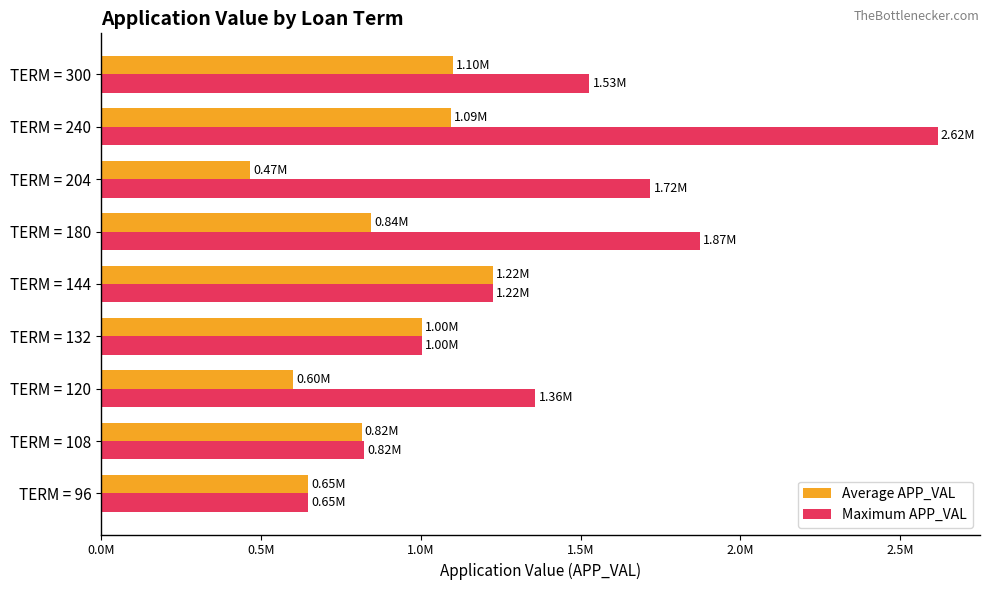

What are all the series names shown in the legend?

Average APP_VAL, Maximum APP_VAL